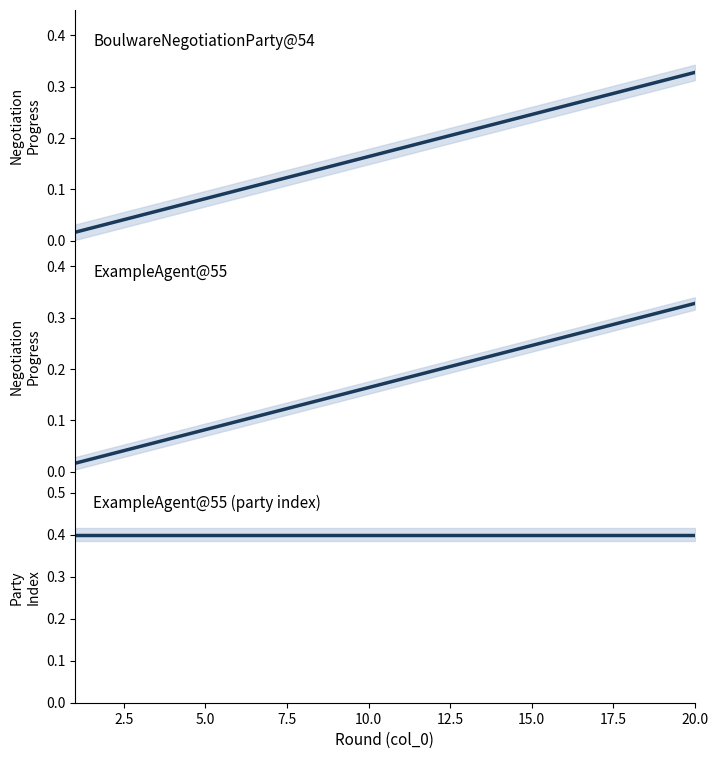

What position from the right is 20.0?

1